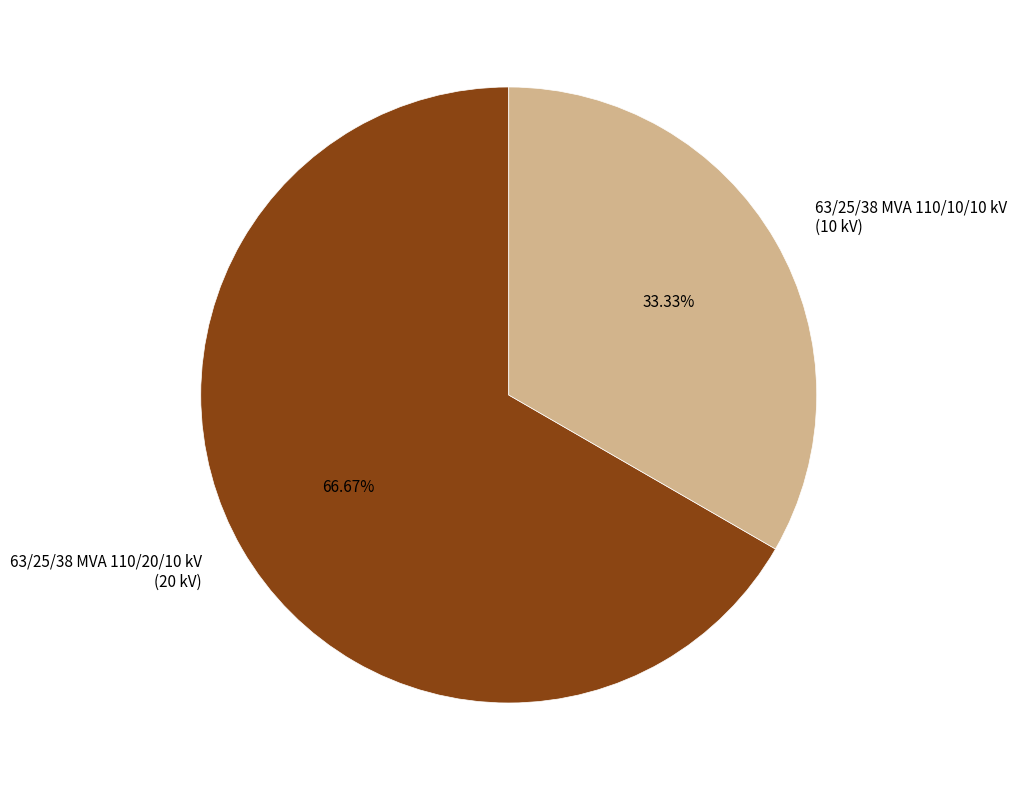

Which slice is the smallest?

63/25/38 MVA 110/10/10 kV